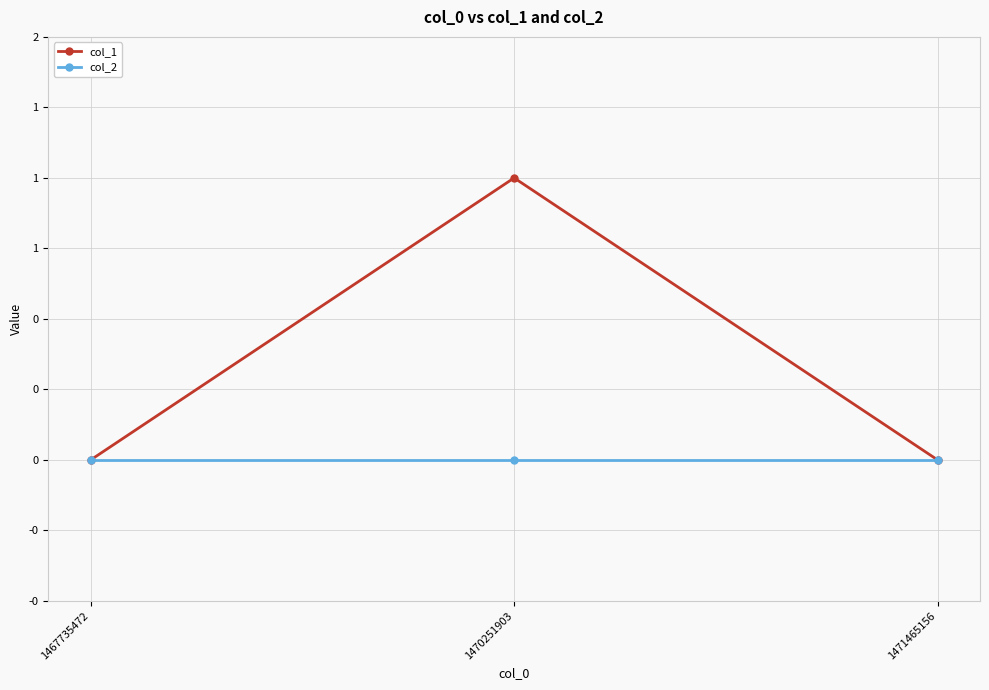

Reading right to left, what are all the values shown in this chart?

col_1: 0	1	0
col_2: 0	0	0